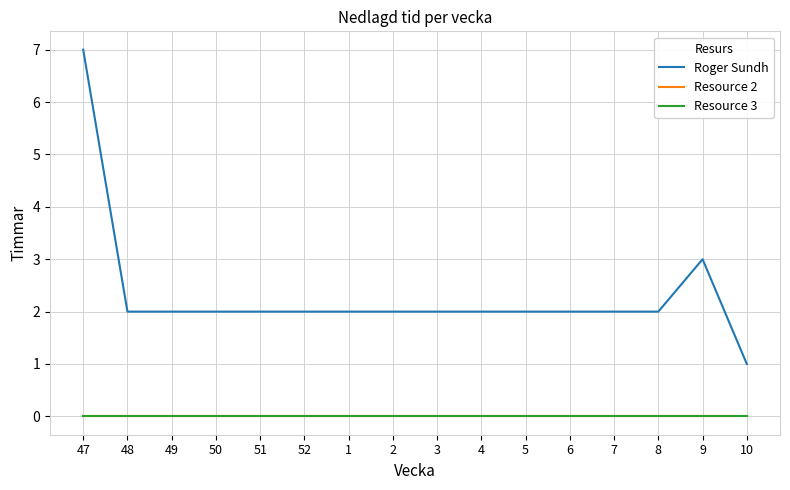

Reading right to left, transcribe all the data shown in this chart.

Roger Sundh: 10=1	9=3	8=2	7=2	6=2	5=2	4=2	3=2	2=2	1=2	52=2	51=2	50=2	49=2	48=2	47=7
Resource 2: 10=0	9=0	8=0	7=0	6=0	5=0	4=0	3=0	2=0	1=0	52=0	51=0	50=0	49=0	48=0	47=0
Resource 3: 10=0	9=0	8=0	7=0	6=0	5=0	4=0	3=0	2=0	1=0	52=0	51=0	50=0	49=0	48=0	47=0